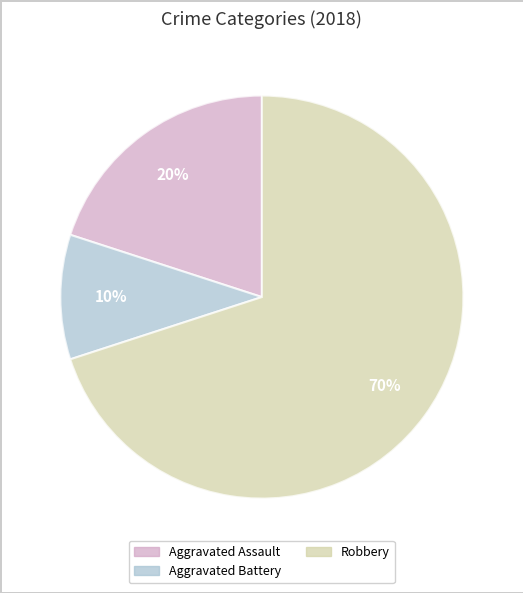

Is there any slice that represents more than half of the pie?

Yes